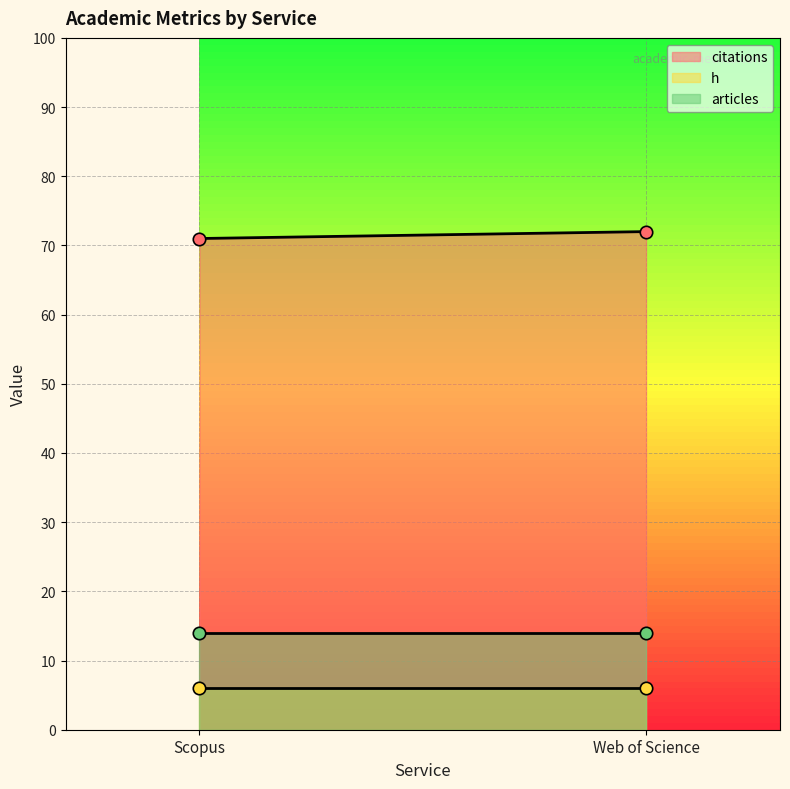

Which series contains the highest Y value?

citations